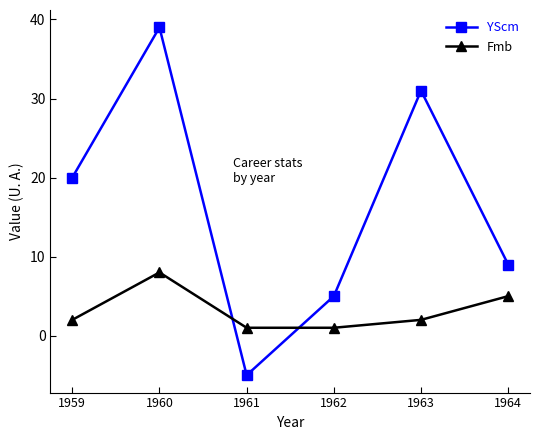

What is the value of the Fmb point at the 4th from the left?

1